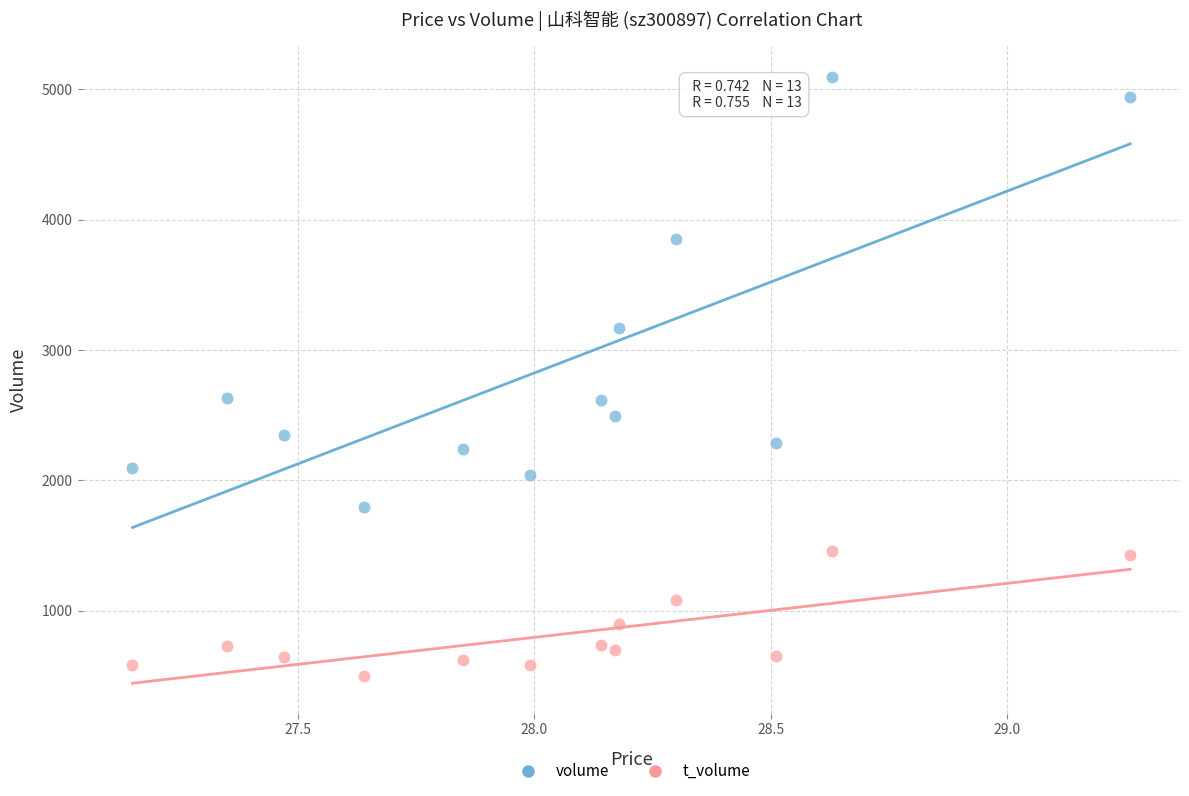

Across all data points, what is the range of Y values (max minus min)?

4603